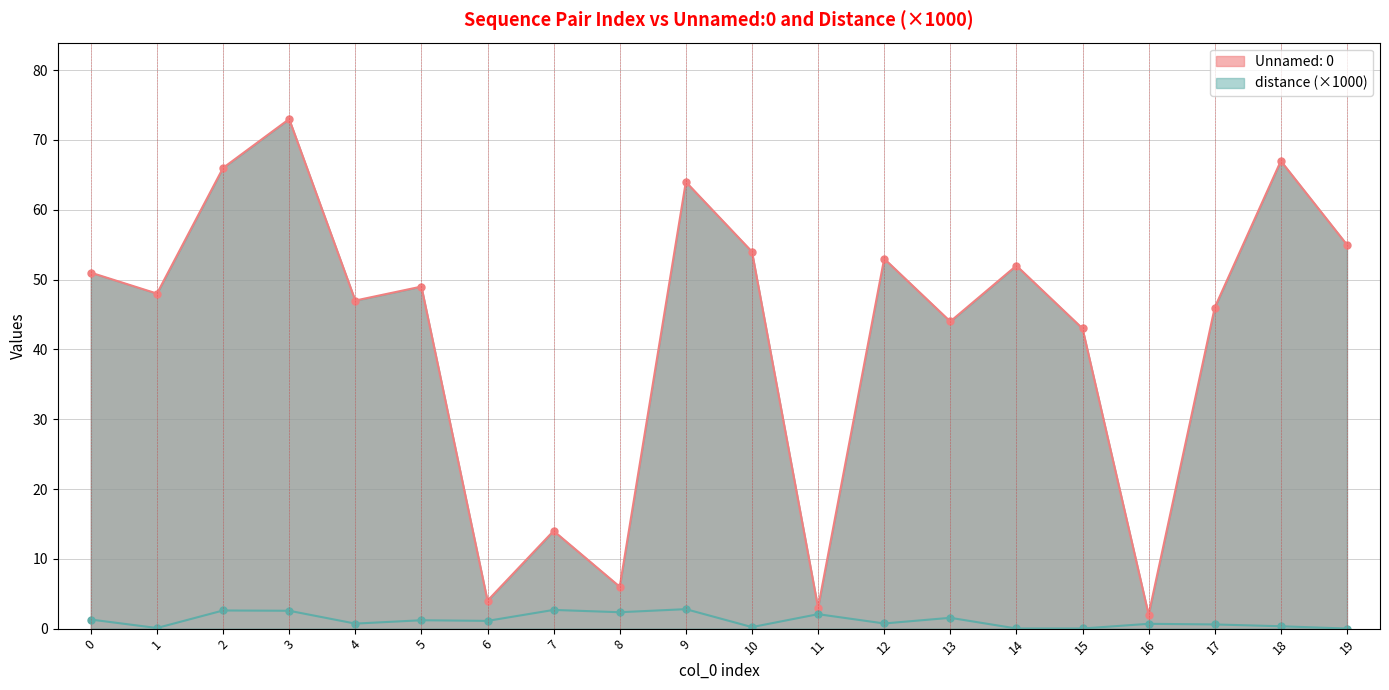

In Unnamed: 0, how many points are lower than both neighbors (excluding endpoints)?

7